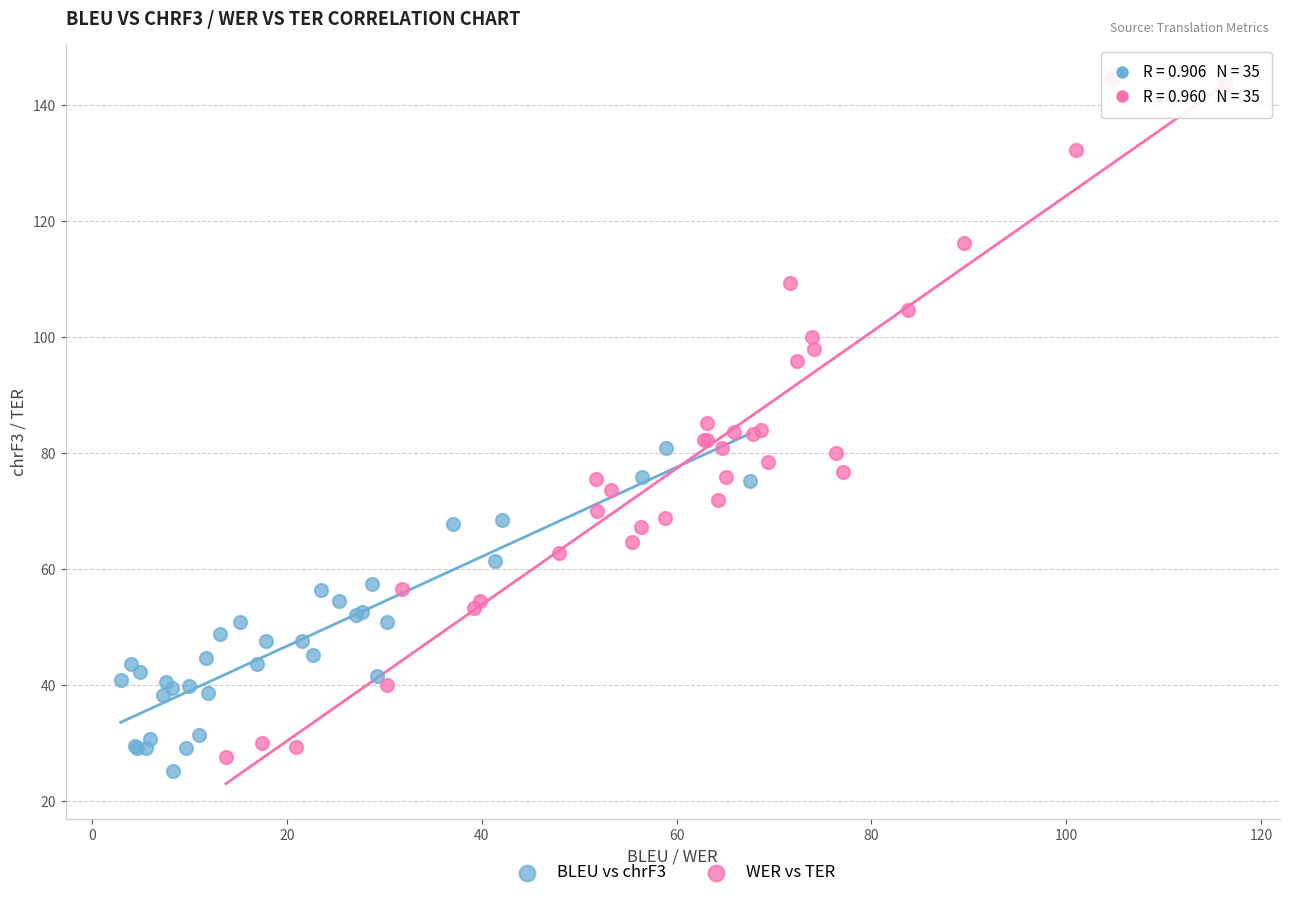

Which series reaches the maximum Y coordinate?

WER vs TER